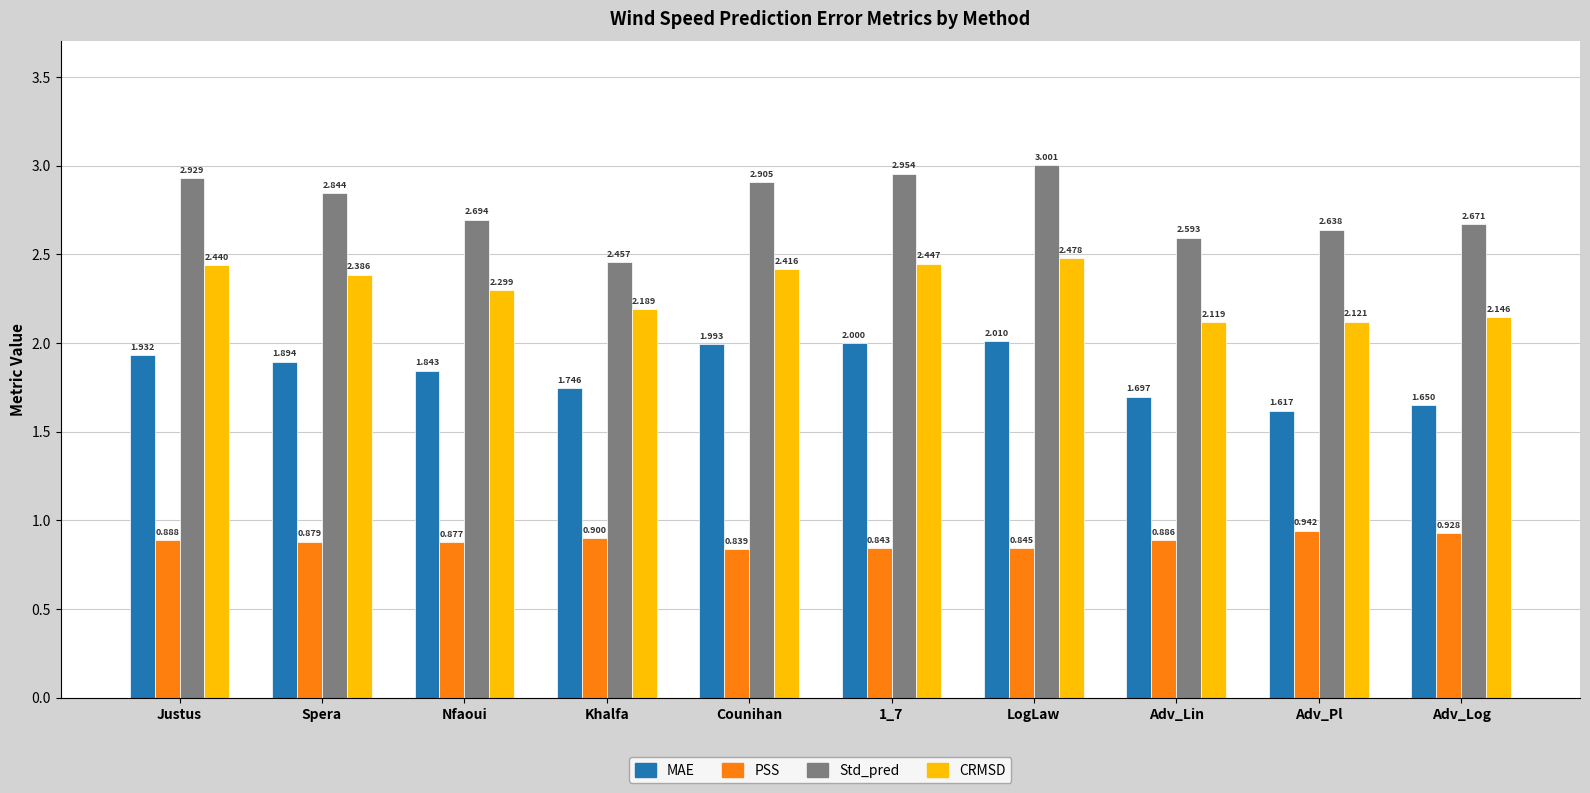

Is it true that Std_pred equals 4.4 at Justus?

False